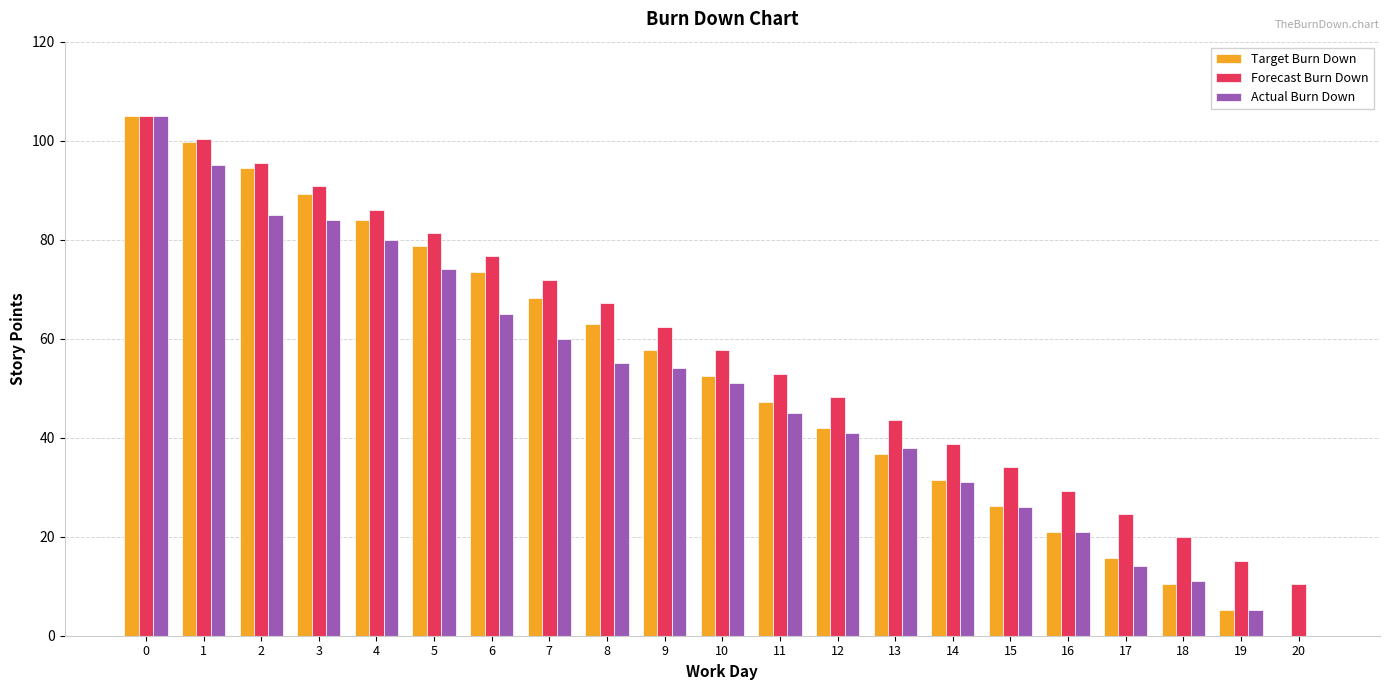

What is the sum of the Actual Burn Down values at 6 and 7?

125.0